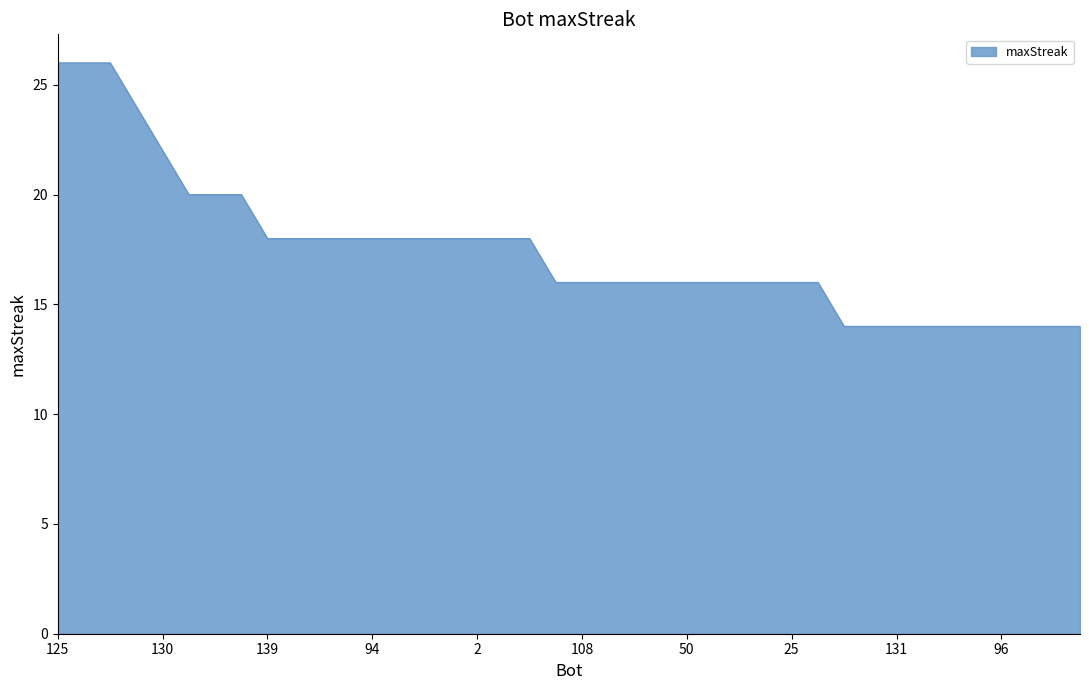

What is the minimum value shown in the chart?

14